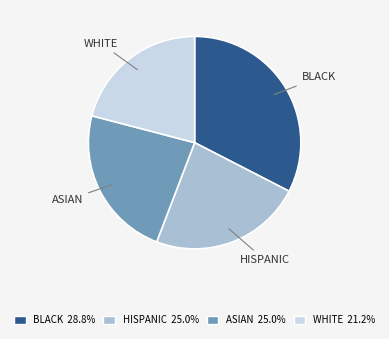

Is there any slice that represents more than half of the pie?

No